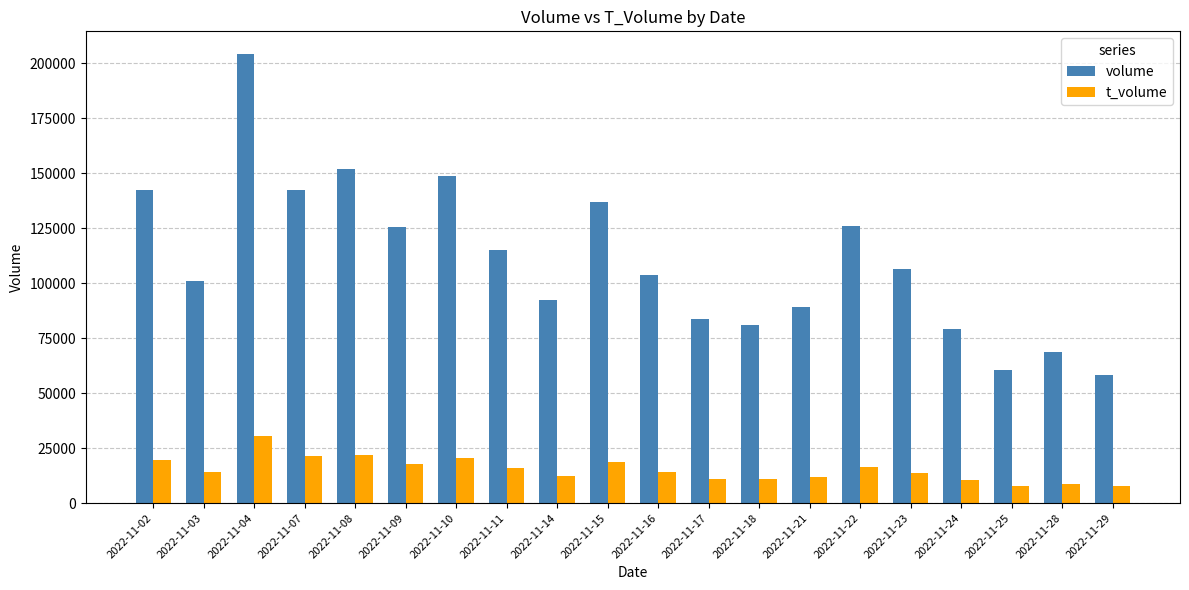

How many groups of bars are there?

20